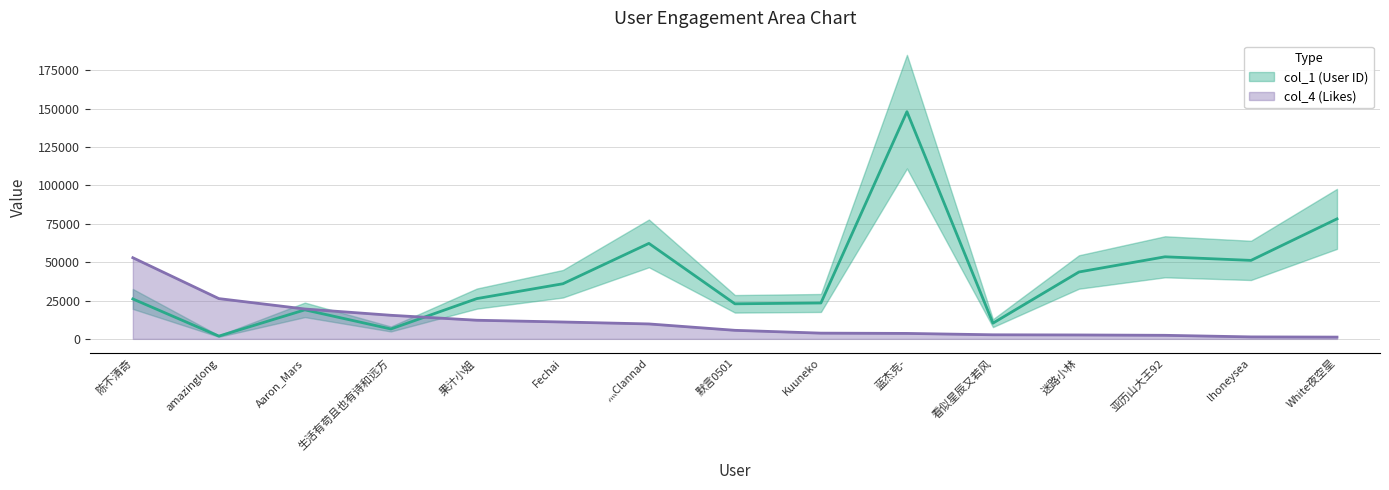

At how many categories does at least one series exceed 6199?

15